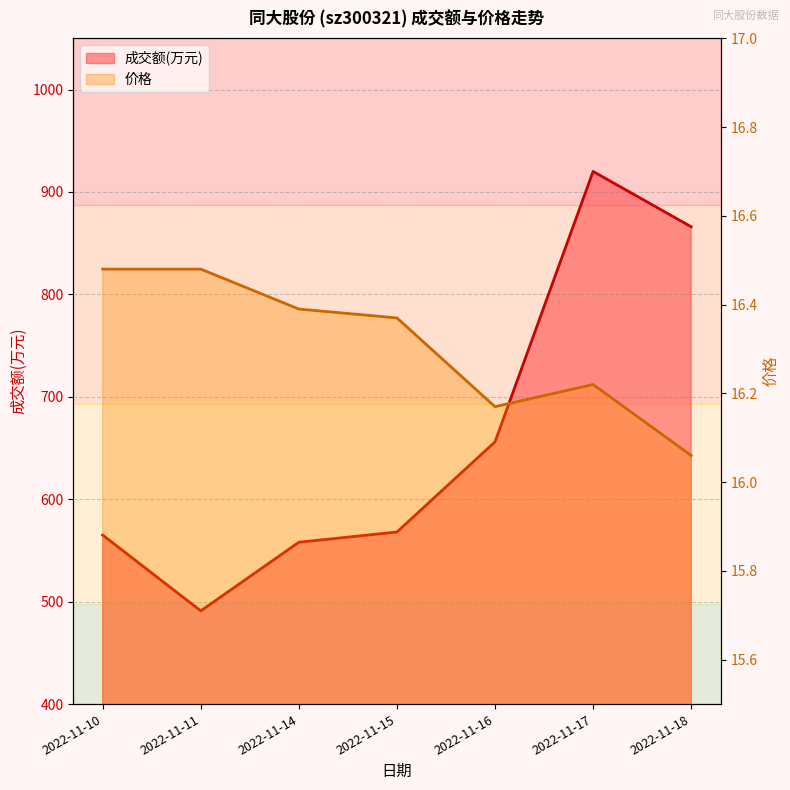

At which label is 成交额(万元) closest to 705?

2022-11-16